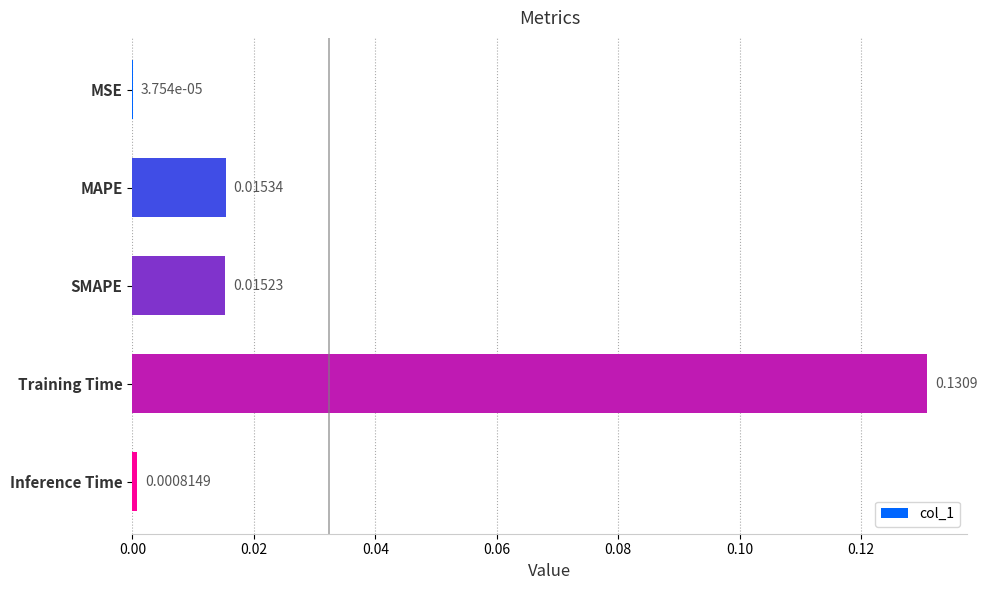

Which has a higher value, Inference Time or MAPE?

MAPE